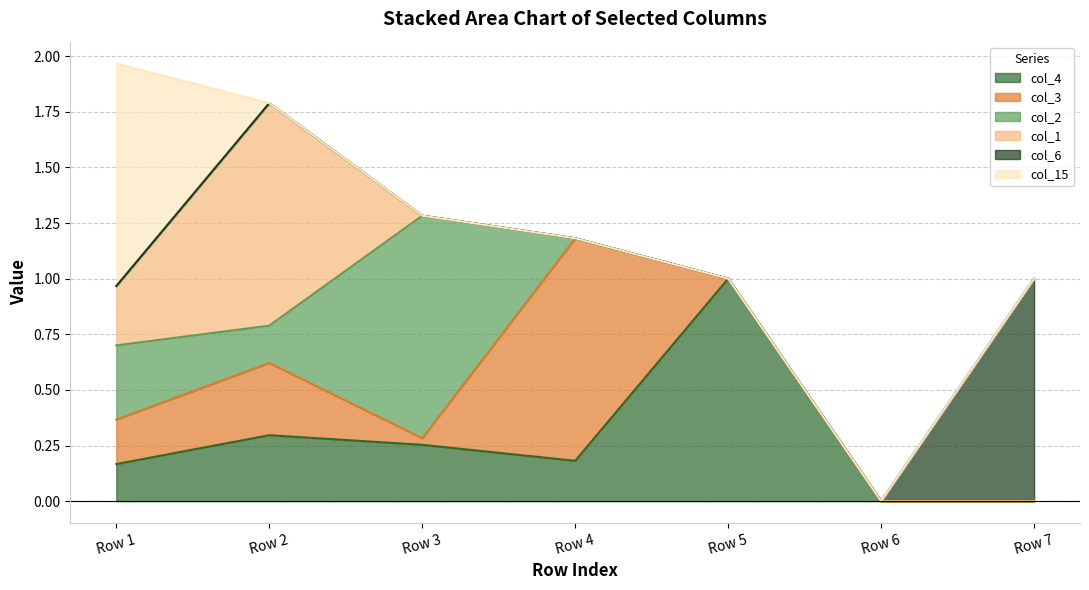

At which category does the chart reach its peak across all series?

Row 5